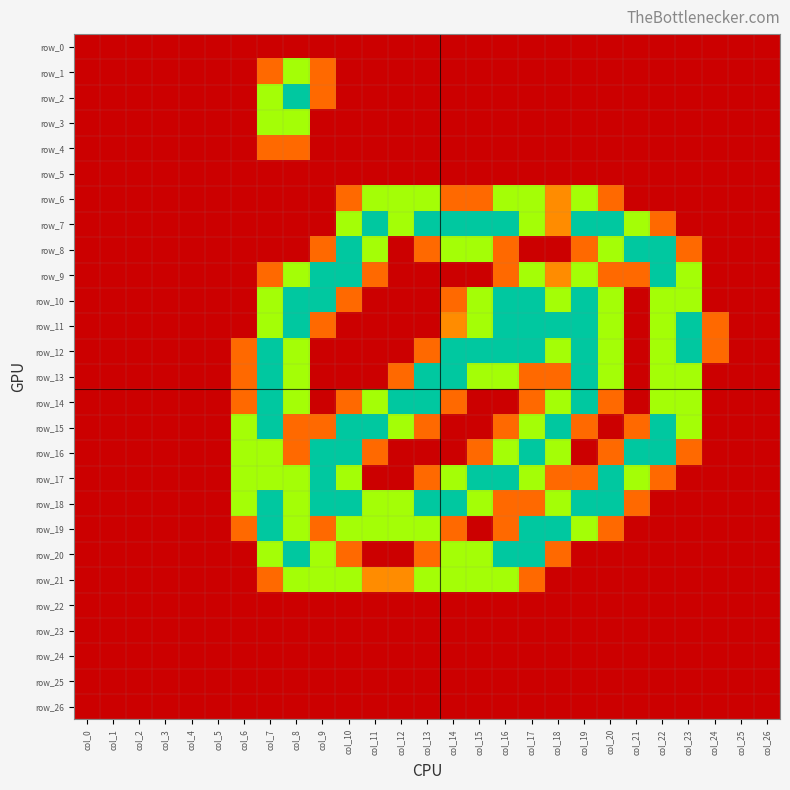

Reading left to right, transcribe all the data shown in this chart.

row_0: col_0=0.0	col_1=0.0	col_2=0.0	col_3=0.0	col_4=0.0	col_5=0.0	col_6=0.0	col_7=0.0	col_8=0.0	col_9=0.0	col_10=0.0	col_11=0.0	col_12=0.0	col_13=0.0	col_14=0.0	col_15=0.0	col_16=0.0	col_17=0.0	col_18=0.0	col_19=0.0	col_20=0.0	col_21=0.0	col_22=0.0	col_23=0.0	col_24=0.0	col_25=0.0	col_26=0.0
row_1: col_0=0.0	col_1=0.0	col_2=0.0	col_3=0.0	col_4=0.0	col_5=0.0	col_6=0.0	col_7=0.8	col_8=1.5	col_9=0.8	col_10=0.0	col_11=0.0	col_12=0.0	col_13=0.0	col_14=0.0	col_15=0.0	col_16=0.0	col_17=0.0	col_18=0.0	col_19=0.0	col_20=0.0	col_21=0.0	col_22=0.0	col_23=0.0	col_24=0.0	col_25=0.0	col_26=0.0
row_2: col_0=0.0	col_1=0.0	col_2=0.0	col_3=0.0	col_4=0.0	col_5=0.0	col_6=0.0	col_7=1.5	col_8=2.0	col_9=0.8	col_10=0.0	col_11=0.0	col_12=0.0	col_13=0.0	col_14=0.0	col_15=0.0	col_16=0.0	col_17=0.0	col_18=0.0	col_19=0.0	col_20=0.0	col_21=0.0	col_22=0.0	col_23=0.0	col_24=0.0	col_25=0.0	col_26=0.0
row_3: col_0=0.0	col_1=0.0	col_2=0.0	col_3=0.0	col_4=0.0	col_5=0.0	col_6=0.0	col_7=1.5	col_8=1.5	col_9=0.0	col_10=0.0	col_11=0.0	col_12=0.0	col_13=0.0	col_14=0.0	col_15=0.0	col_16=0.0	col_17=0.0	col_18=0.0	col_19=0.0	col_20=0.0	col_21=0.0	col_22=0.0	col_23=0.0	col_24=0.0	col_25=0.0	col_26=0.0
row_4: col_0=0.0	col_1=0.0	col_2=0.0	col_3=0.0	col_4=0.0	col_5=0.0	col_6=0.0	col_7=0.8	col_8=0.8	col_9=0.0	col_10=0.0	col_11=0.0	col_12=0.0	col_13=0.0	col_14=0.0	col_15=0.0	col_16=0.0	col_17=0.0	col_18=0.0	col_19=0.0	col_20=0.0	col_21=0.0	col_22=0.0	col_23=0.0	col_24=0.0	col_25=0.0	col_26=0.0
row_5: col_0=0.0	col_1=0.0	col_2=0.0	col_3=0.0	col_4=0.0	col_5=0.0	col_6=0.0	col_7=0.0	col_8=0.0	col_9=0.0	col_10=0.0	col_11=0.0	col_12=0.0	col_13=0.0	col_14=0.0	col_15=0.0	col_16=0.0	col_17=0.0	col_18=0.0	col_19=0.0	col_20=0.0	col_21=0.0	col_22=0.0	col_23=0.0	col_24=0.0	col_25=0.0	col_26=0.0
row_6: col_0=0.0	col_1=0.0	col_2=0.0	col_3=0.0	col_4=0.0	col_5=0.0	col_6=0.0	col_7=0.0	col_8=0.0	col_9=0.0	col_10=0.8	col_11=1.5	col_12=1.5	col_13=1.5	col_14=0.8	col_15=0.8	col_16=1.5	col_17=1.5	col_18=1.0	col_19=1.5	col_20=0.8	col_21=0.0	col_22=0.0	col_23=0.0	col_24=0.0	col_25=0.0	col_26=0.0
row_7: col_0=0.0	col_1=0.0	col_2=0.0	col_3=0.0	col_4=0.0	col_5=0.0	col_6=0.0	col_7=0.0	col_8=0.0	col_9=0.0	col_10=1.5	col_11=2.0	col_12=1.5	col_13=2.0	col_14=2.0	col_15=2.0	col_16=2.0	col_17=1.5	col_18=1.0	col_19=2.0	col_20=2.0	col_21=1.5	col_22=0.8	col_23=0.0	col_24=0.0	col_25=0.0	col_26=0.0
row_8: col_0=0.0	col_1=0.0	col_2=0.0	col_3=0.0	col_4=0.0	col_5=0.0	col_6=0.0	col_7=0.0	col_8=0.0	col_9=0.8	col_10=2.0	col_11=1.5	col_12=0.0	col_13=0.8	col_14=1.5	col_15=1.5	col_16=0.8	col_17=0.0	col_18=0.0	col_19=0.8	col_20=1.5	col_21=2.0	col_22=2.0	col_23=0.8	col_24=0.0	col_25=0.0	col_26=0.0
row_9: col_0=0.0	col_1=0.0	col_2=0.0	col_3=0.0	col_4=0.0	col_5=0.0	col_6=0.0	col_7=0.8	col_8=1.5	col_9=2.0	col_10=2.0	col_11=0.8	col_12=0.0	col_13=0.0	col_14=0.0	col_15=0.0	col_16=0.8	col_17=1.5	col_18=1.0	col_19=1.5	col_20=0.8	col_21=0.8	col_22=2.0	col_23=1.5	col_24=0.0	col_25=0.0	col_26=0.0
row_10: col_0=0.0	col_1=0.0	col_2=0.0	col_3=0.0	col_4=0.0	col_5=0.0	col_6=0.0	col_7=1.5	col_8=2.0	col_9=2.0	col_10=0.8	col_11=0.0	col_12=0.0	col_13=0.0	col_14=0.8	col_15=1.5	col_16=2.0	col_17=2.0	col_18=1.5	col_19=2.0	col_20=1.5	col_21=0.0	col_22=1.5	col_23=1.5	col_24=0.0	col_25=0.0	col_26=0.0
row_11: col_0=0.0	col_1=0.0	col_2=0.0	col_3=0.0	col_4=0.0	col_5=0.0	col_6=0.0	col_7=1.5	col_8=2.0	col_9=0.8	col_10=0.0	col_11=0.0	col_12=0.0	col_13=0.0	col_14=1.0	col_15=1.5	col_16=2.0	col_17=2.0	col_18=2.0	col_19=2.0	col_20=1.5	col_21=0.0	col_22=1.5	col_23=2.0	col_24=0.8	col_25=0.0	col_26=0.0
row_12: col_0=0.0	col_1=0.0	col_2=0.0	col_3=0.0	col_4=0.0	col_5=0.0	col_6=0.8	col_7=2.0	col_8=1.5	col_9=0.0	col_10=0.0	col_11=0.0	col_12=0.0	col_13=0.8	col_14=2.0	col_15=2.0	col_16=2.0	col_17=2.0	col_18=1.5	col_19=2.0	col_20=1.5	col_21=0.0	col_22=1.5	col_23=2.0	col_24=0.8	col_25=0.0	col_26=0.0
row_13: col_0=0.0	col_1=0.0	col_2=0.0	col_3=0.0	col_4=0.0	col_5=0.0	col_6=0.8	col_7=2.0	col_8=1.5	col_9=0.0	col_10=0.0	col_11=0.0	col_12=0.8	col_13=2.0	col_14=2.0	col_15=1.5	col_16=1.5	col_17=0.8	col_18=0.8	col_19=2.0	col_20=1.5	col_21=0.0	col_22=1.5	col_23=1.5	col_24=0.0	col_25=0.0	col_26=0.0
row_14: col_0=0.0	col_1=0.0	col_2=0.0	col_3=0.0	col_4=0.0	col_5=0.0	col_6=0.8	col_7=2.0	col_8=1.5	col_9=0.0	col_10=0.8	col_11=1.5	col_12=2.0	col_13=2.0	col_14=0.8	col_15=0.0	col_16=0.0	col_17=0.8	col_18=1.5	col_19=2.0	col_20=0.8	col_21=0.0	col_22=1.5	col_23=1.5	col_24=0.0	col_25=0.0	col_26=0.0
row_15: col_0=0.0	col_1=0.0	col_2=0.0	col_3=0.0	col_4=0.0	col_5=0.0	col_6=1.5	col_7=2.0	col_8=0.8	col_9=0.8	col_10=2.0	col_11=2.0	col_12=1.5	col_13=0.8	col_14=0.0	col_15=0.0	col_16=0.8	col_17=1.5	col_18=2.0	col_19=0.8	col_20=0.0	col_21=0.8	col_22=2.0	col_23=1.5	col_24=0.0	col_25=0.0	col_26=0.0
row_16: col_0=0.0	col_1=0.0	col_2=0.0	col_3=0.0	col_4=0.0	col_5=0.0	col_6=1.5	col_7=1.5	col_8=0.8	col_9=2.0	col_10=2.0	col_11=0.8	col_12=0.0	col_13=0.0	col_14=0.0	col_15=0.8	col_16=1.5	col_17=2.0	col_18=1.5	col_19=0.0	col_20=0.8	col_21=2.0	col_22=2.0	col_23=0.8	col_24=0.0	col_25=0.0	col_26=0.0
row_17: col_0=0.0	col_1=0.0	col_2=0.0	col_3=0.0	col_4=0.0	col_5=0.0	col_6=1.5	col_7=1.5	col_8=1.5	col_9=2.0	col_10=1.5	col_11=0.0	col_12=0.0	col_13=0.8	col_14=1.5	col_15=2.0	col_16=2.0	col_17=1.5	col_18=0.8	col_19=0.8	col_20=2.0	col_21=1.5	col_22=0.8	col_23=0.0	col_24=0.0	col_25=0.0	col_26=0.0
row_18: col_0=0.0	col_1=0.0	col_2=0.0	col_3=0.0	col_4=0.0	col_5=0.0	col_6=1.5	col_7=2.0	col_8=1.5	col_9=2.0	col_10=2.0	col_11=1.5	col_12=1.5	col_13=2.0	col_14=2.0	col_15=1.5	col_16=0.8	col_17=0.8	col_18=1.5	col_19=2.0	col_20=2.0	col_21=0.8	col_22=0.0	col_23=0.0	col_24=0.0	col_25=0.0	col_26=0.0
row_19: col_0=0.0	col_1=0.0	col_2=0.0	col_3=0.0	col_4=0.0	col_5=0.0	col_6=0.8	col_7=2.0	col_8=1.5	col_9=0.8	col_10=1.5	col_11=1.5	col_12=1.5	col_13=1.5	col_14=0.8	col_15=0.0	col_16=0.8	col_17=2.0	col_18=2.0	col_19=1.5	col_20=0.8	col_21=0.0	col_22=0.0	col_23=0.0	col_24=0.0	col_25=0.0	col_26=0.0
row_20: col_0=0.0	col_1=0.0	col_2=0.0	col_3=0.0	col_4=0.0	col_5=0.0	col_6=0.0	col_7=1.5	col_8=2.0	col_9=1.5	col_10=0.8	col_11=0.0	col_12=0.0	col_13=0.8	col_14=1.5	col_15=1.5	col_16=2.0	col_17=2.0	col_18=0.8	col_19=0.0	col_20=0.0	col_21=0.0	col_22=0.0	col_23=0.0	col_24=0.0	col_25=0.0	col_26=0.0
row_21: col_0=0.0	col_1=0.0	col_2=0.0	col_3=0.0	col_4=0.0	col_5=0.0	col_6=0.0	col_7=0.8	col_8=1.5	col_9=1.5	col_10=1.5	col_11=1.0	col_12=1.0	col_13=1.5	col_14=1.5	col_15=1.5	col_16=1.5	col_17=0.8	col_18=0.0	col_19=0.0	col_20=0.0	col_21=0.0	col_22=0.0	col_23=0.0	col_24=0.0	col_25=0.0	col_26=0.0
row_22: col_0=0.0	col_1=0.0	col_2=0.0	col_3=0.0	col_4=0.0	col_5=0.0	col_6=0.0	col_7=0.0	col_8=0.0	col_9=0.0	col_10=0.0	col_11=0.0	col_12=0.0	col_13=0.0	col_14=0.0	col_15=0.0	col_16=0.0	col_17=0.0	col_18=0.0	col_19=0.0	col_20=0.0	col_21=0.0	col_22=0.0	col_23=0.0	col_24=0.0	col_25=0.0	col_26=0.0
row_23: col_0=0.0	col_1=0.0	col_2=0.0	col_3=0.0	col_4=0.0	col_5=0.0	col_6=0.0	col_7=0.0	col_8=0.0	col_9=0.0	col_10=0.0	col_11=0.0	col_12=0.0	col_13=0.0	col_14=0.0	col_15=0.0	col_16=0.0	col_17=0.0	col_18=0.0	col_19=0.0	col_20=0.0	col_21=0.0	col_22=0.0	col_23=0.0	col_24=0.0	col_25=0.0	col_26=0.0
row_24: col_0=0.0	col_1=0.0	col_2=0.0	col_3=0.0	col_4=0.0	col_5=0.0	col_6=0.0	col_7=0.0	col_8=0.0	col_9=0.0	col_10=0.0	col_11=0.0	col_12=0.0	col_13=0.0	col_14=0.0	col_15=0.0	col_16=0.0	col_17=0.0	col_18=0.0	col_19=0.0	col_20=0.0	col_21=0.0	col_22=0.0	col_23=0.0	col_24=0.0	col_25=0.0	col_26=0.0
row_25: col_0=0.0	col_1=0.0	col_2=0.0	col_3=0.0	col_4=0.0	col_5=0.0	col_6=0.0	col_7=0.0	col_8=0.0	col_9=0.0	col_10=0.0	col_11=0.0	col_12=0.0	col_13=0.0	col_14=0.0	col_15=0.0	col_16=0.0	col_17=0.0	col_18=0.0	col_19=0.0	col_20=0.0	col_21=0.0	col_22=0.0	col_23=0.0	col_24=0.0	col_25=0.0	col_26=0.0
row_26: col_0=0.0	col_1=0.0	col_2=0.0	col_3=0.0	col_4=0.0	col_5=0.0	col_6=0.0	col_7=0.0	col_8=0.0	col_9=0.0	col_10=0.0	col_11=0.0	col_12=0.0	col_13=0.0	col_14=0.0	col_15=0.0	col_16=0.0	col_17=0.0	col_18=0.0	col_19=0.0	col_20=0.0	col_21=0.0	col_22=0.0	col_23=0.0	col_24=0.0	col_25=0.0	col_26=0.0